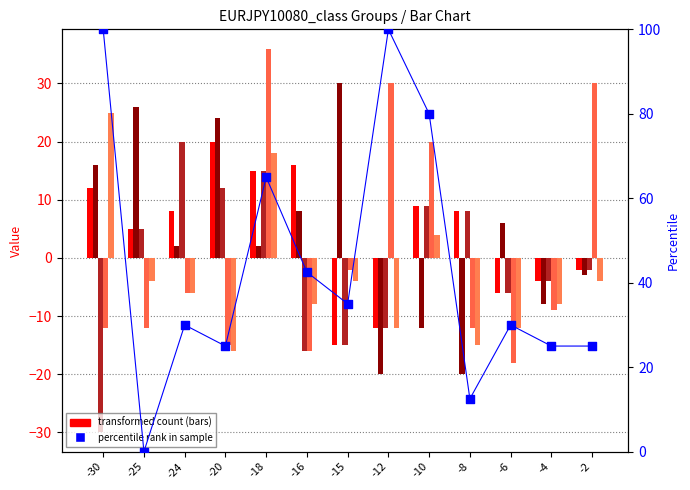

At how many categories does at least one series exceed 56?

4